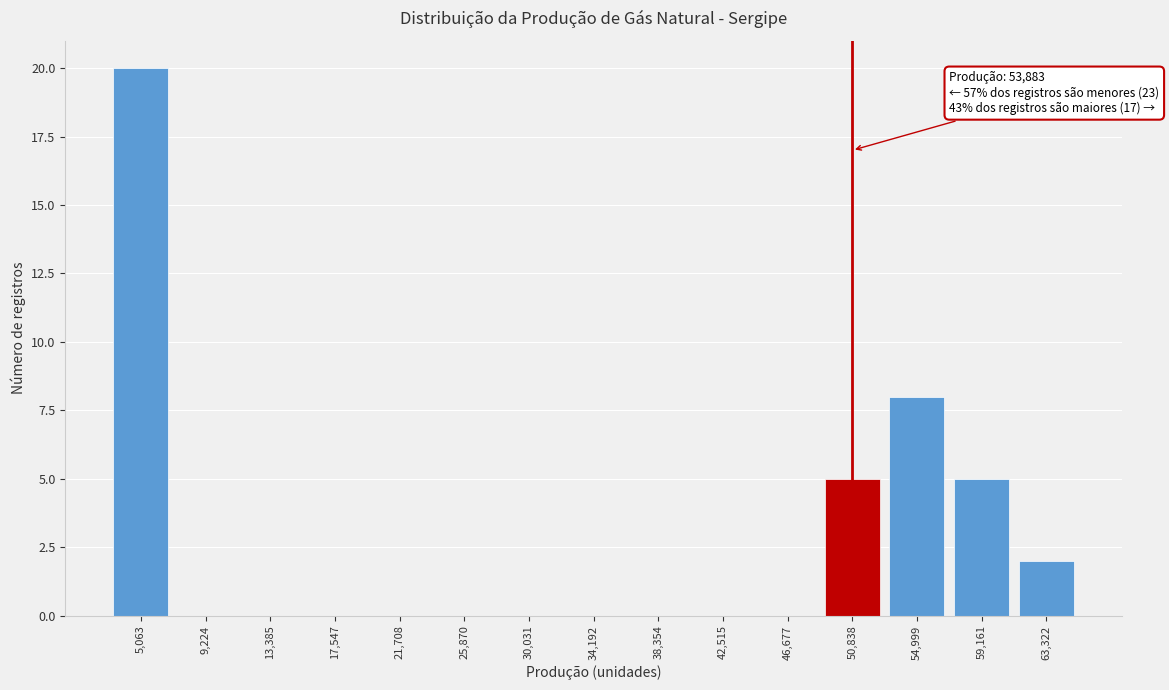

Reading right to left, transcribe all the data shown in this chart.

63,322=2	59,161=5	54,999=8	50,838=5	46,677=0	42,515=0	38,354=0	34,192=0	30,031=0	25,870=0	21,708=0	17,547=0	13,385=0	9,224=0	5,063=20